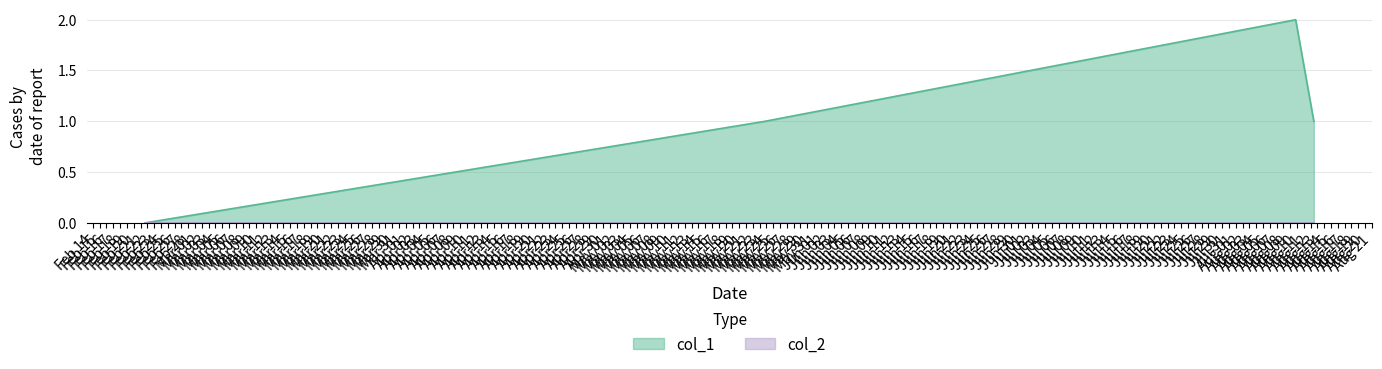

Is it true that the value at 1527103588 is 1?

True